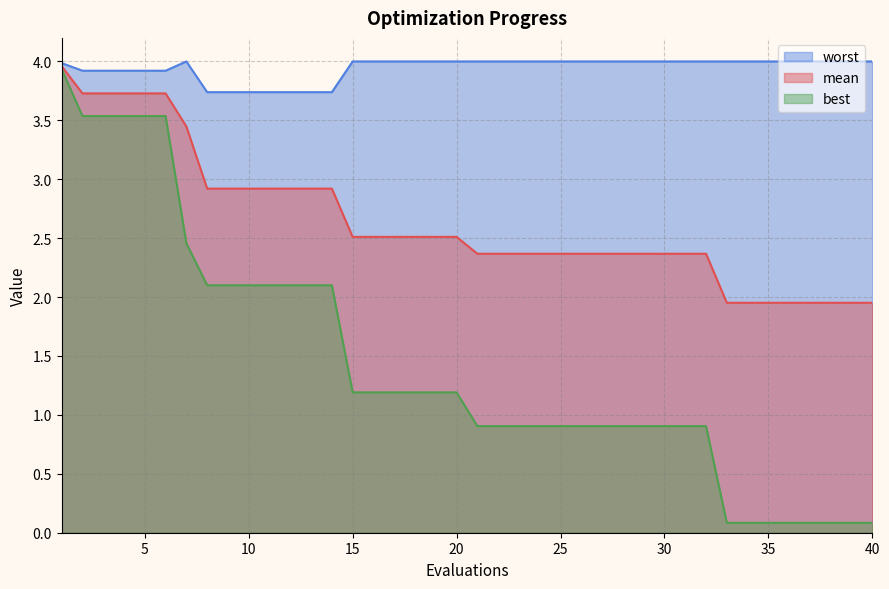

How many series are shown in this chart?

3